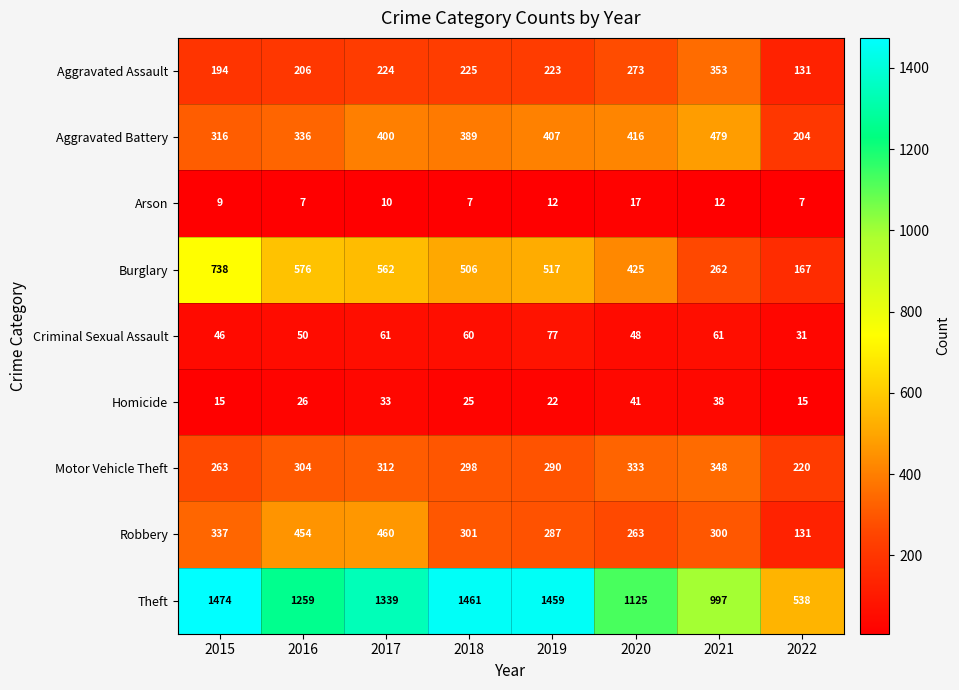

What is the greatest value displayed?

1474